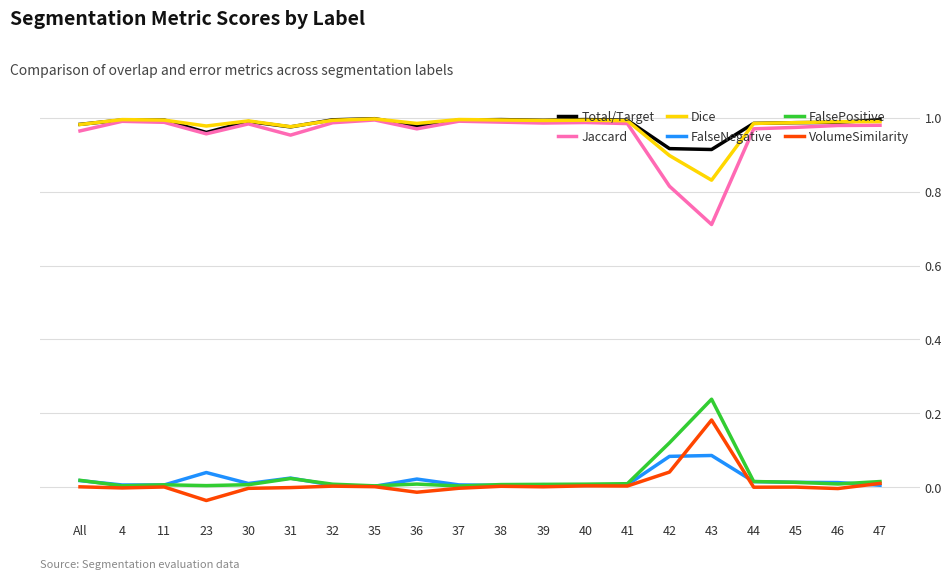

True or false: Total/Target and FalseNegative cross at least once.

False